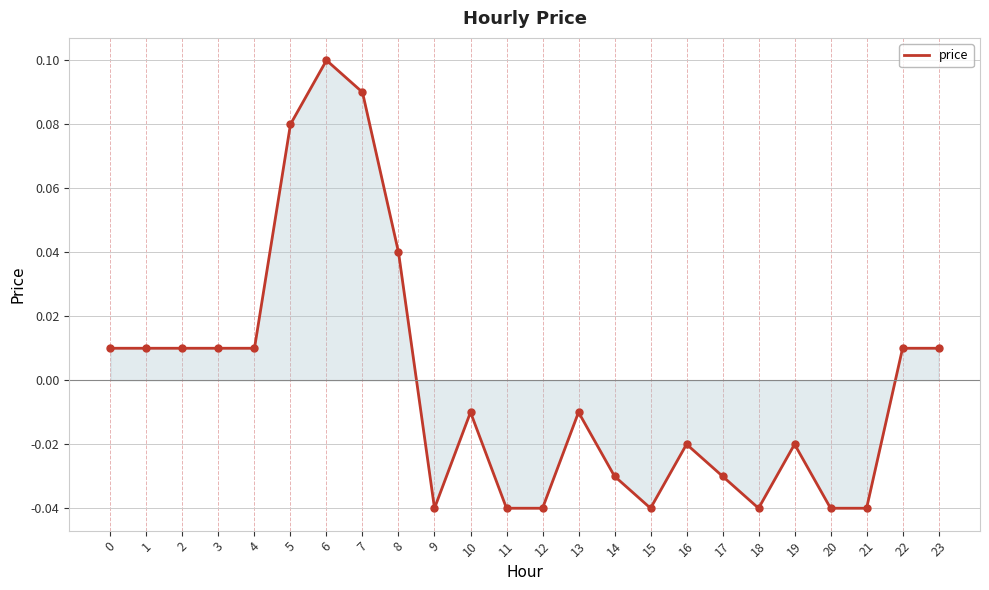

What is the change in value from 6 to 21?

-0.1